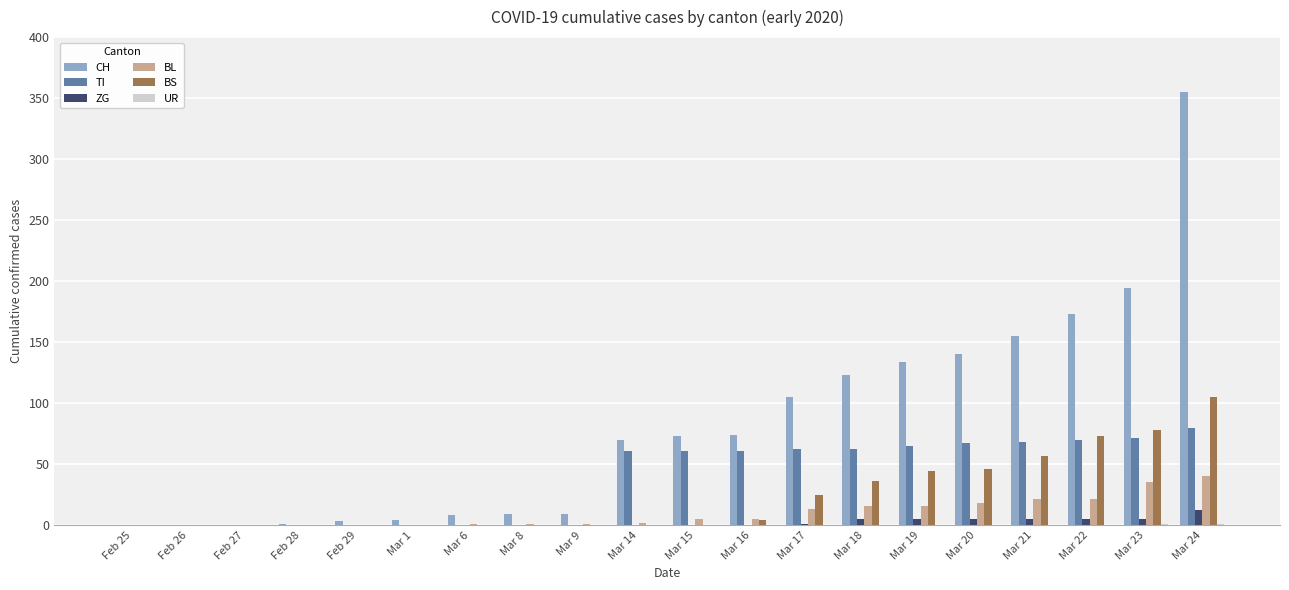

The value of BS at Mar 22 is 107. True or false?

False